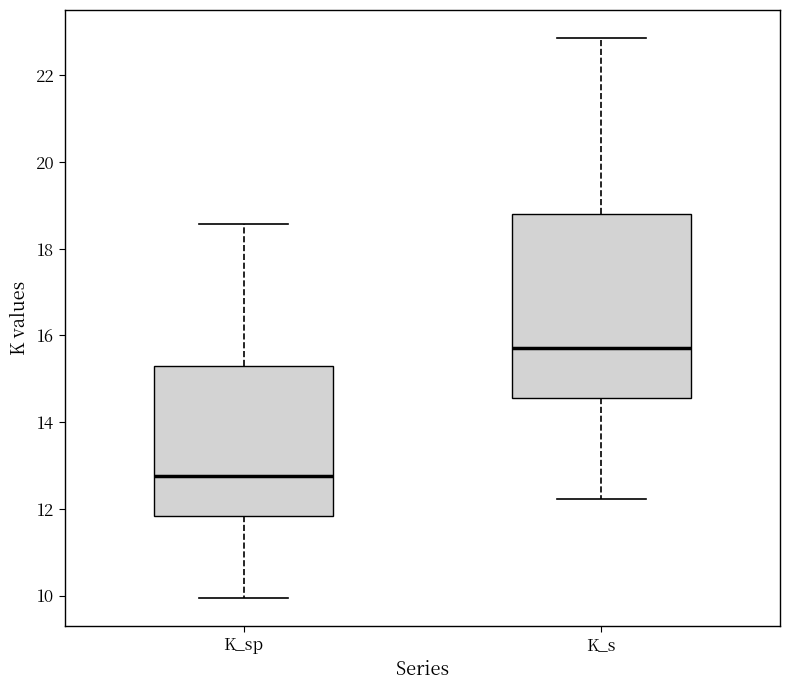

Where does the upper whisker of the box for K_s end on the y-axis? The values are not printed on the chart, so give them approximately, as read against the axis.

22.8